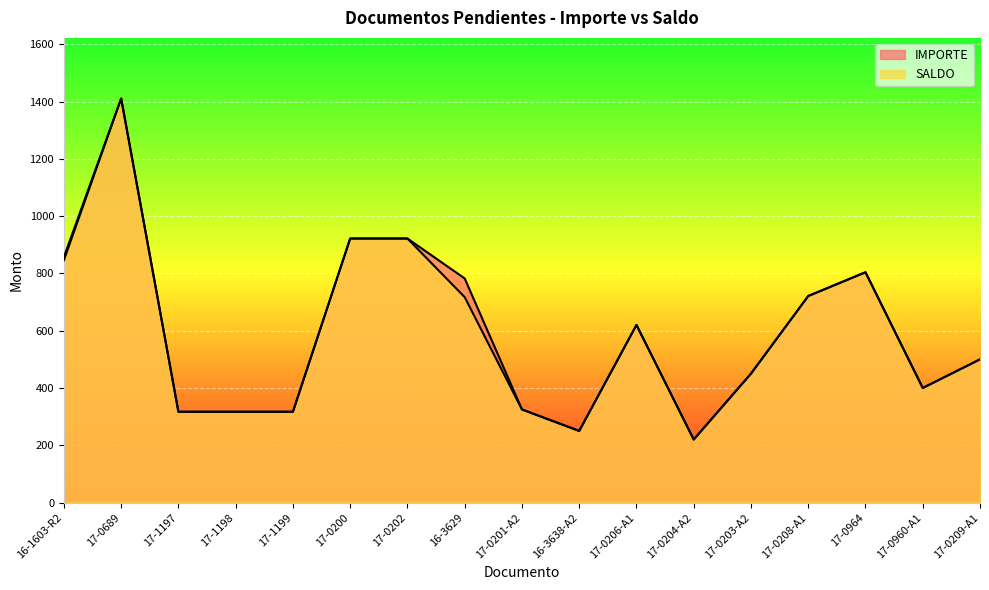

What is the label of the 16th point from the right?

17-0689